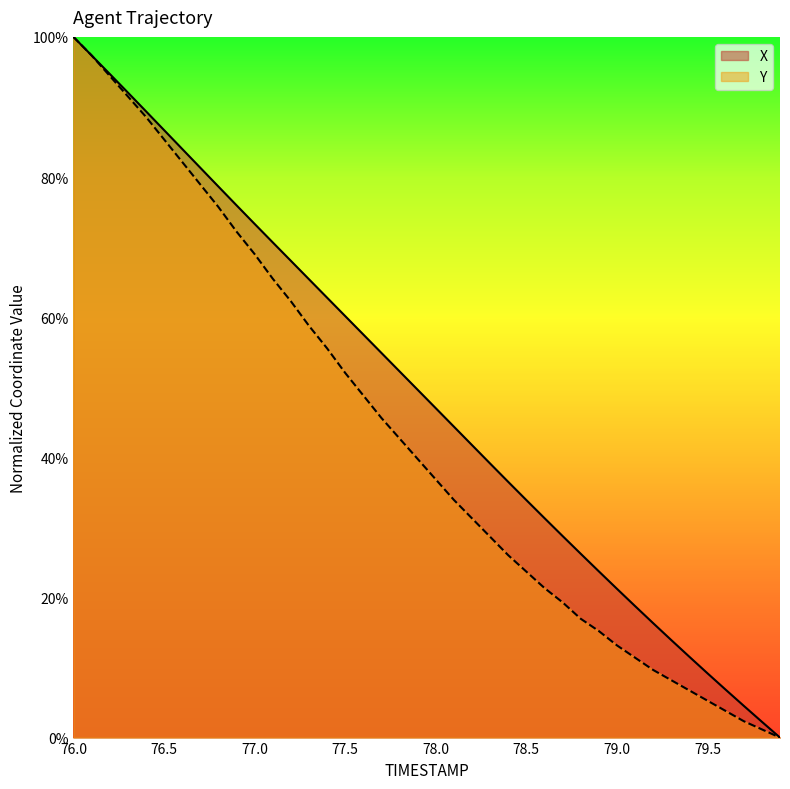

Rank the categories by Y value from highest to lowest.

76.0, 76.1, 76.2, 76.3, 76.4, 76.5, 76.6, 76.7, 76.8, 76.9, 77.0, 77.1, 77.2, 77.3, 77.4, 77.5, 77.6, 77.7, 77.8, 77.9, 78.0, 78.1, 78.2, 78.3, 78.4, 78.5, 78.6, 78.7, 78.8, 78.9, 79.0, 79.1, 79.2, 79.3, 79.4, 79.5, 79.6, 79.7, 79.8, 79.9